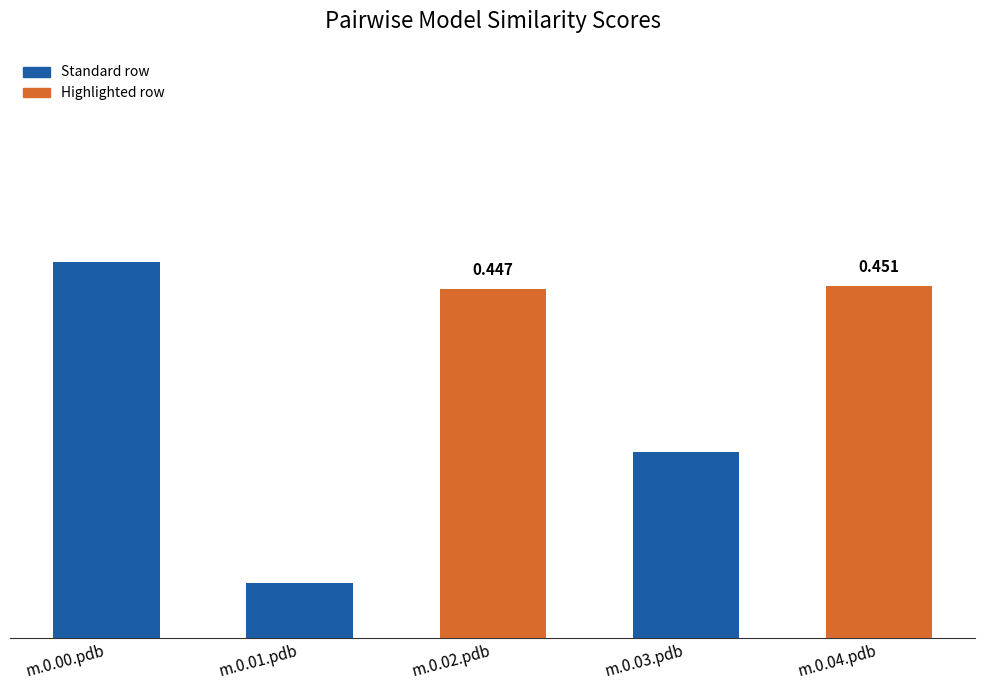

What is the label of the 5th bar from the right?

m.0.00.pdb